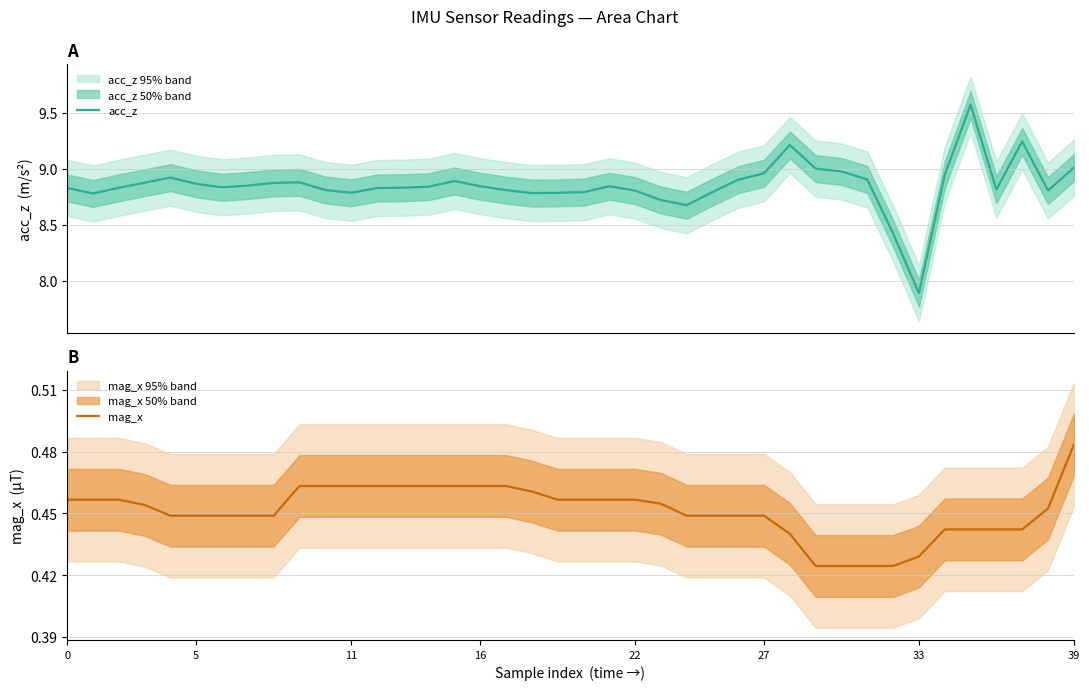

What is the sum of all acc_z values?

354.1